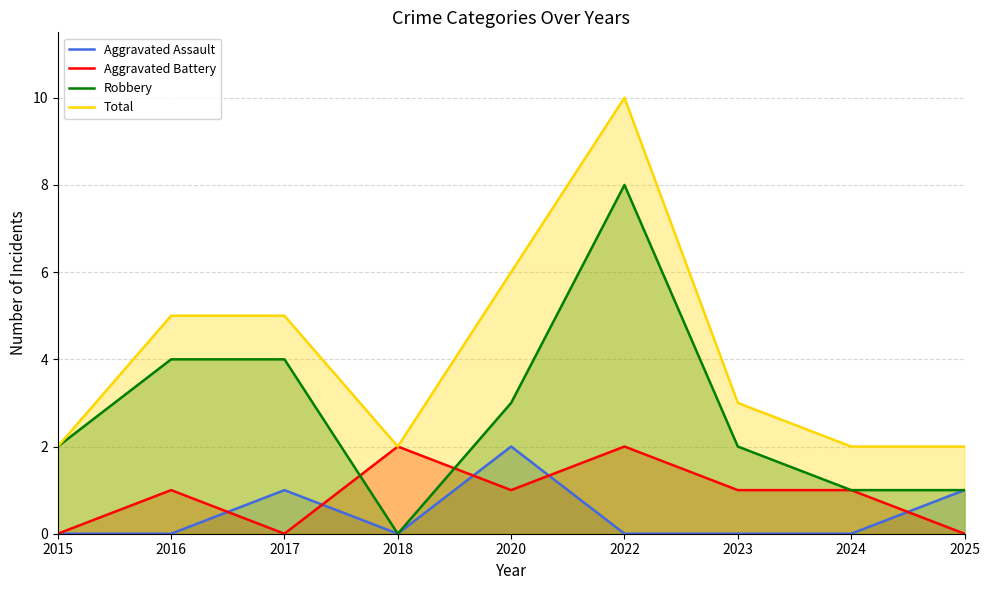

What is the approximate value of Robbery at 2023?

2